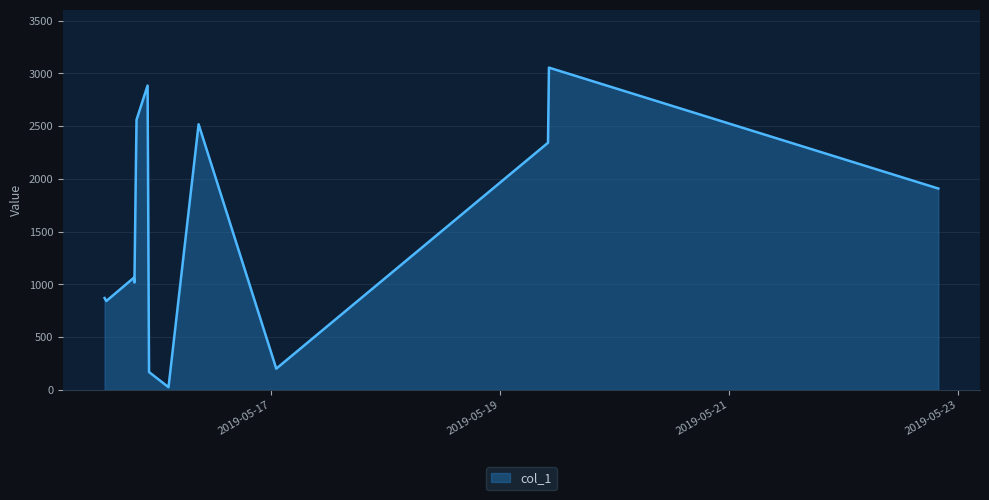

What is the difference between the maximum and minimum values?

3028.7